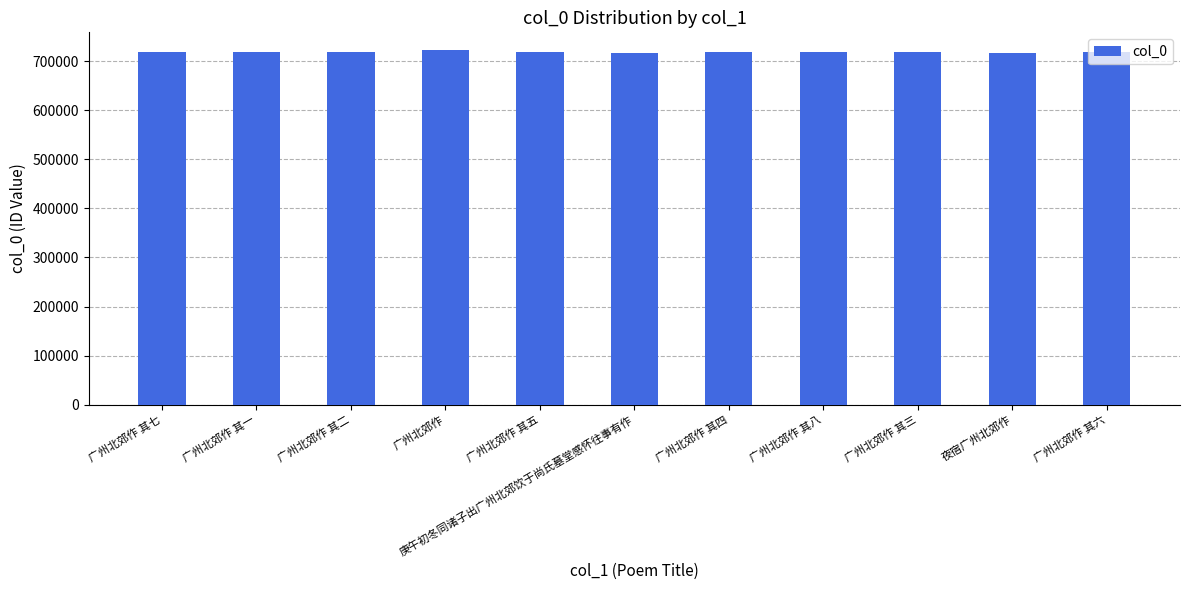

Is it true that the value at 夜宿广州北郊作 is 716990?

True